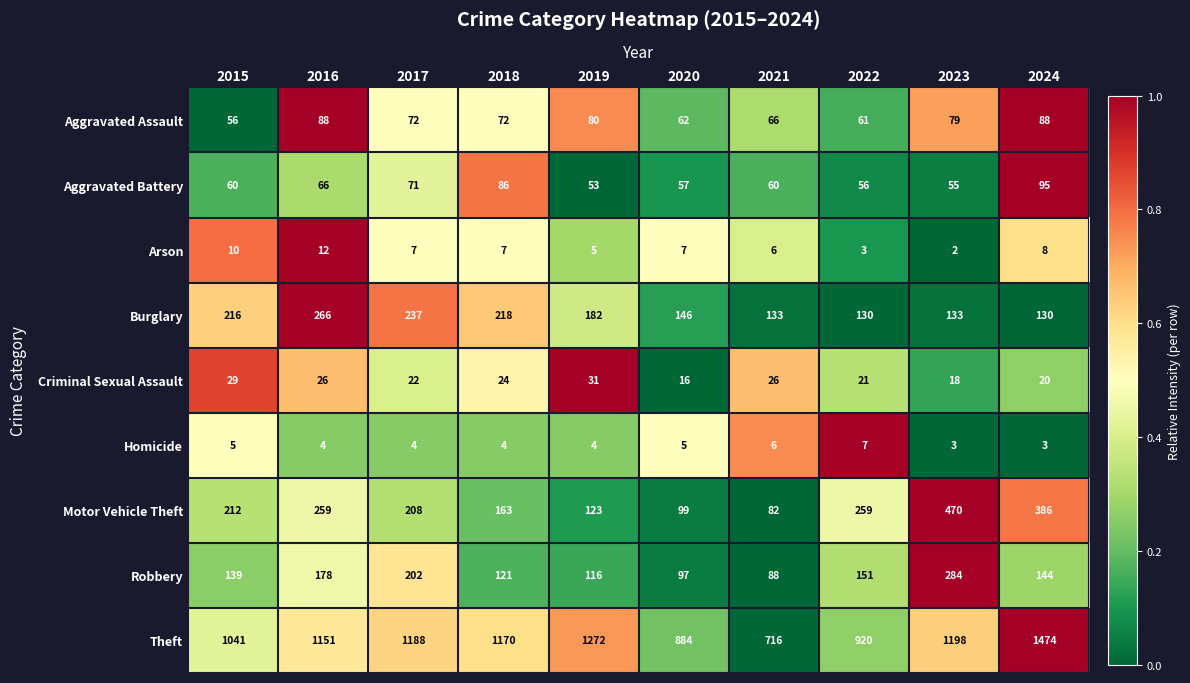

True or false: Theft has a value of 1170 at 2018.

True